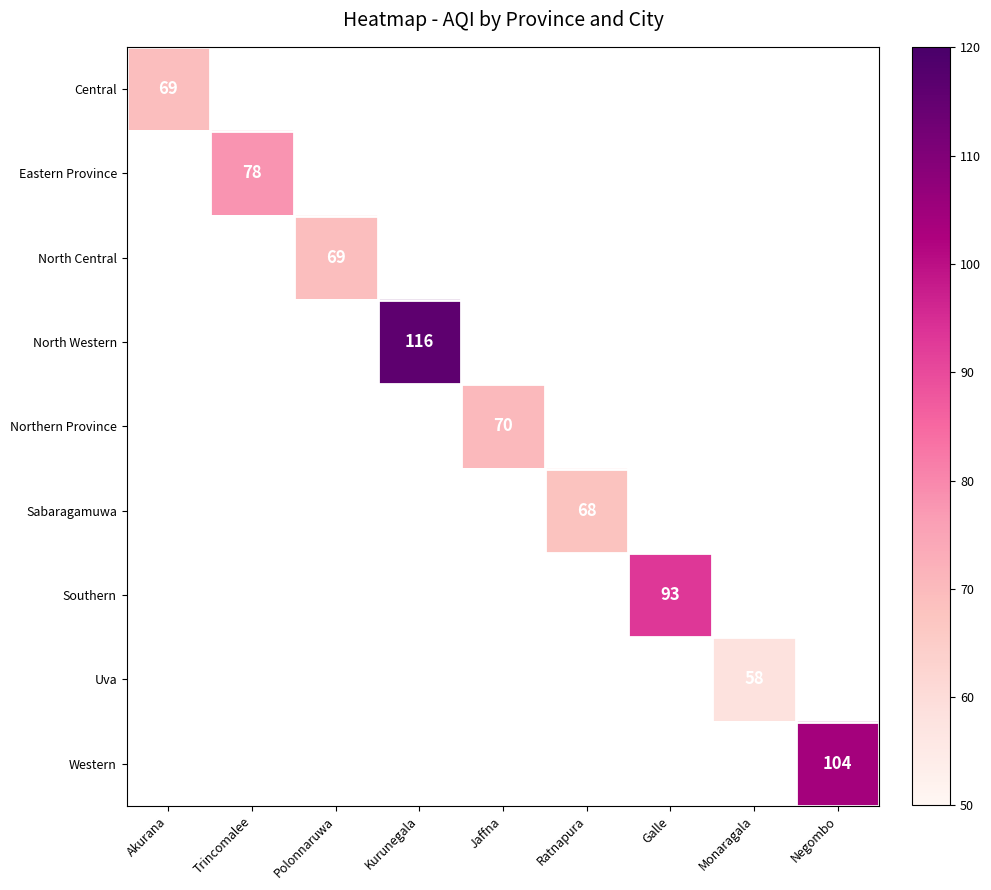

At which category does the chart reach its peak across all series?

Kurunegala